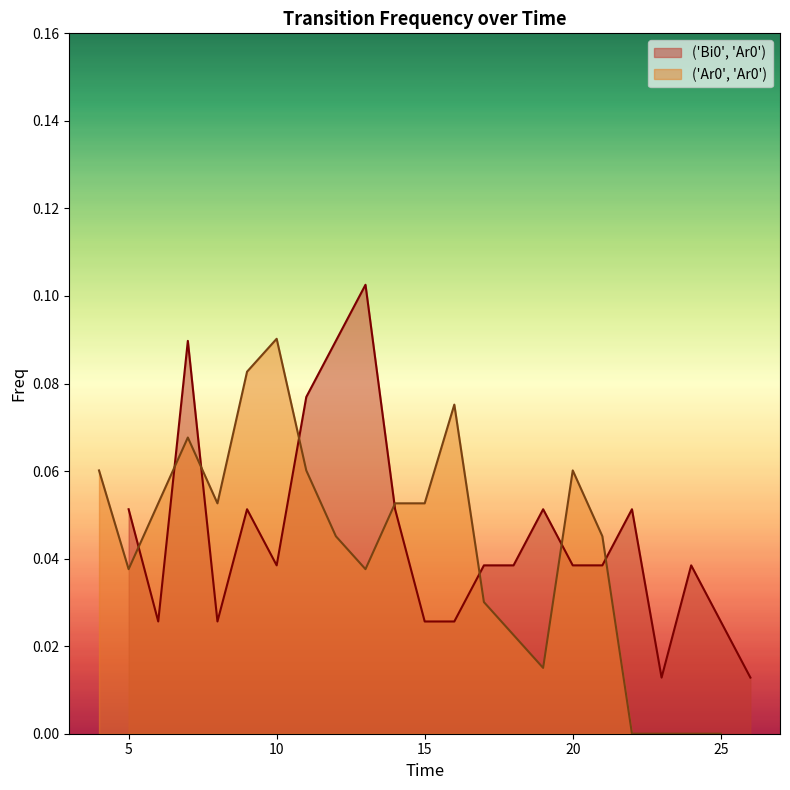

Is the value of ('Ar0', 'Ar0') at 10 greater than the value of ('Bi0', 'Ar0') at 20?

Yes